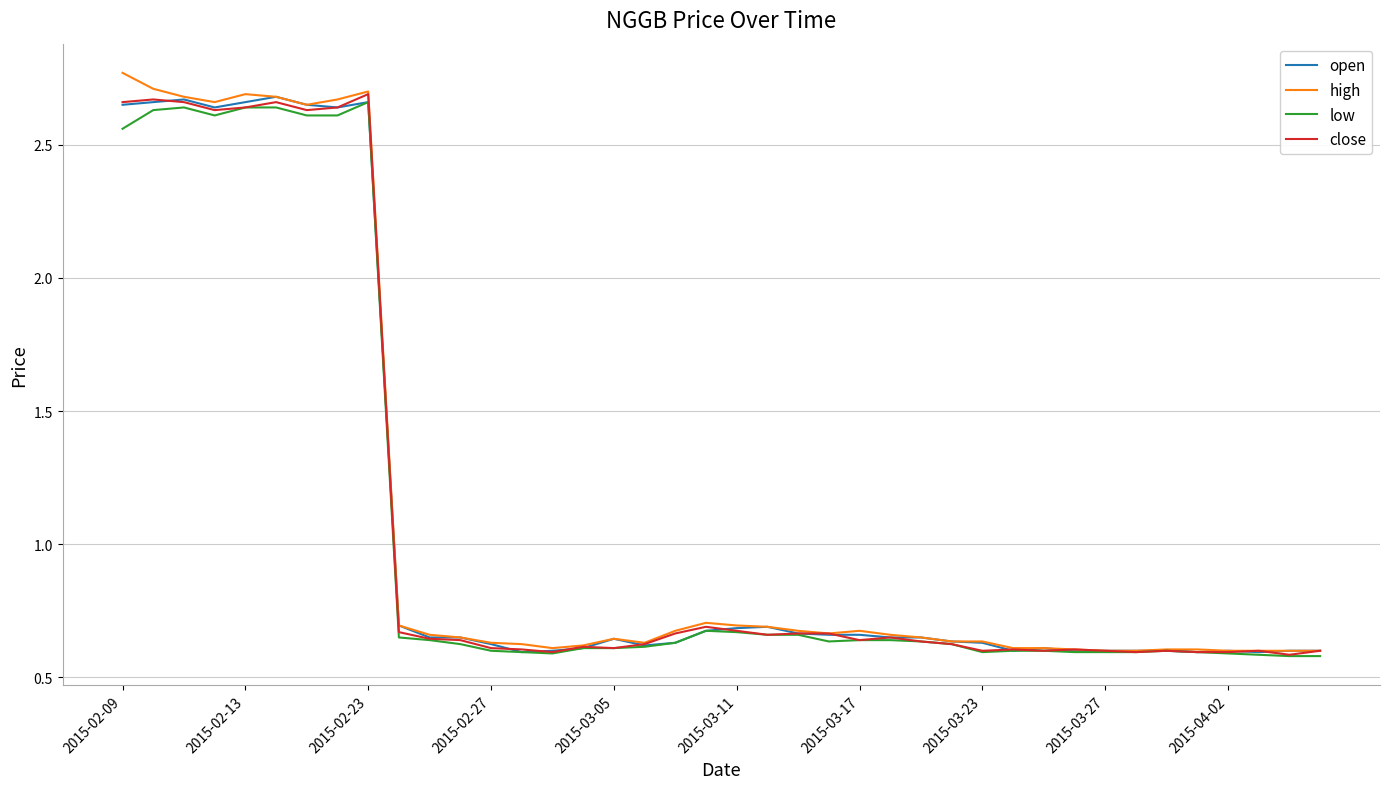

What is the sum of all close values?

43.2